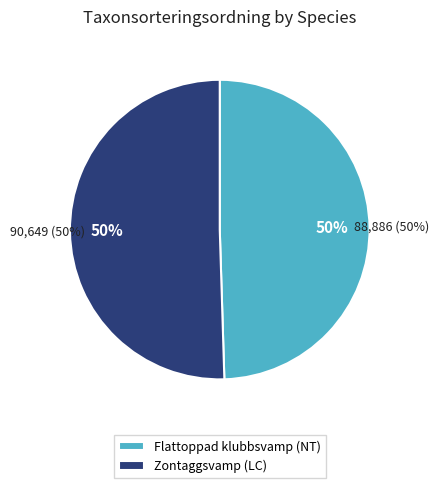

To the nearest percent, what is the combined percentage of Flattoppad klubbsvamp (NT) and Zontaggsvamp (LC)?

100%